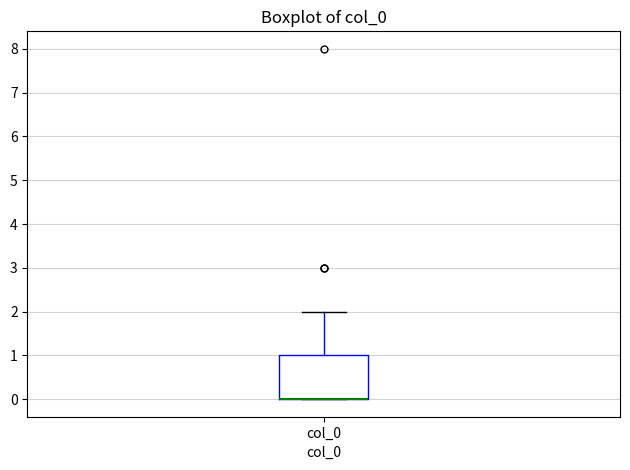

Read this box plot against the y-axis: the position of the median line, the range covered by the box, and the ends of both whiskers. The values are not printed on the chart, so give them approximately, as read against the axis.

median 0 (drawn on the box's lower edge), box 0 to 1, whiskers 0 to 2